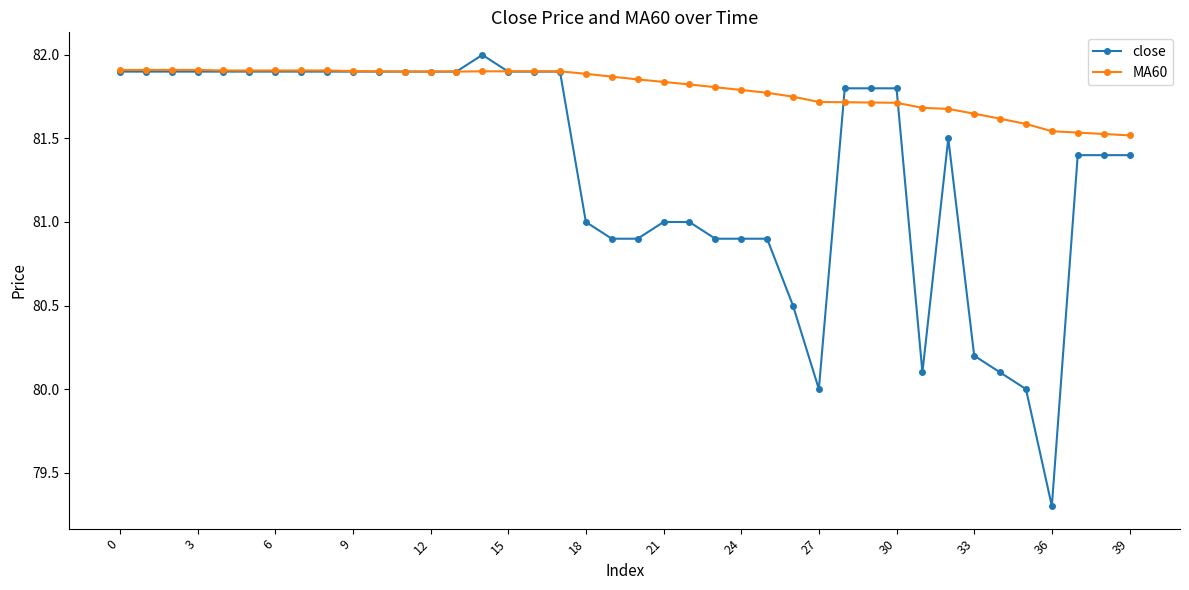

What is the sum of all MA60 values?

3271.9